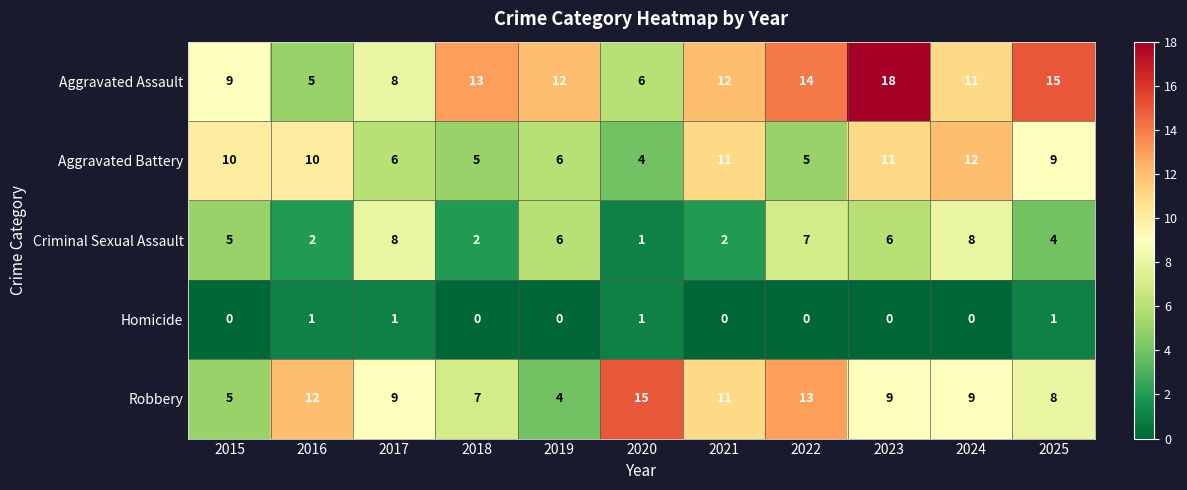

What is the difference between the second highest and second lowest values in the Criminal Sexual Assault series?

6